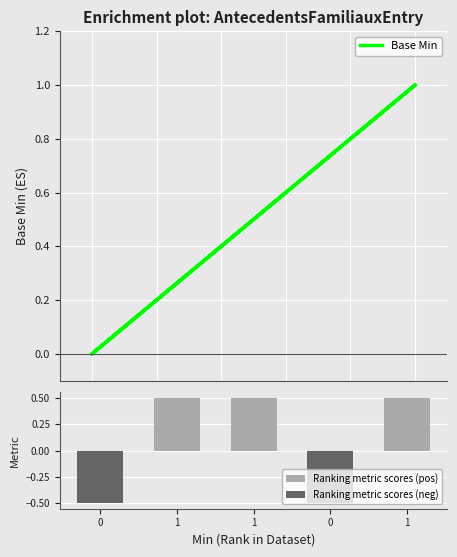

At 0, list the series in order from smallest to largest.

Ranking metric scores (neg), Base Min, Ranking metric scores (pos)